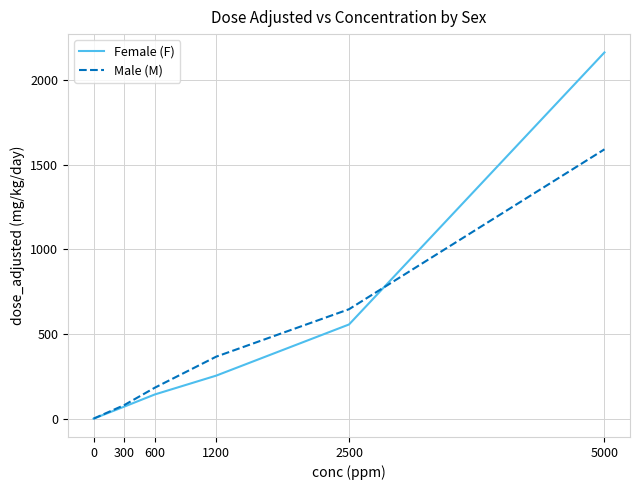

True or false: Female (F) and Male (M) cross at least once.

True